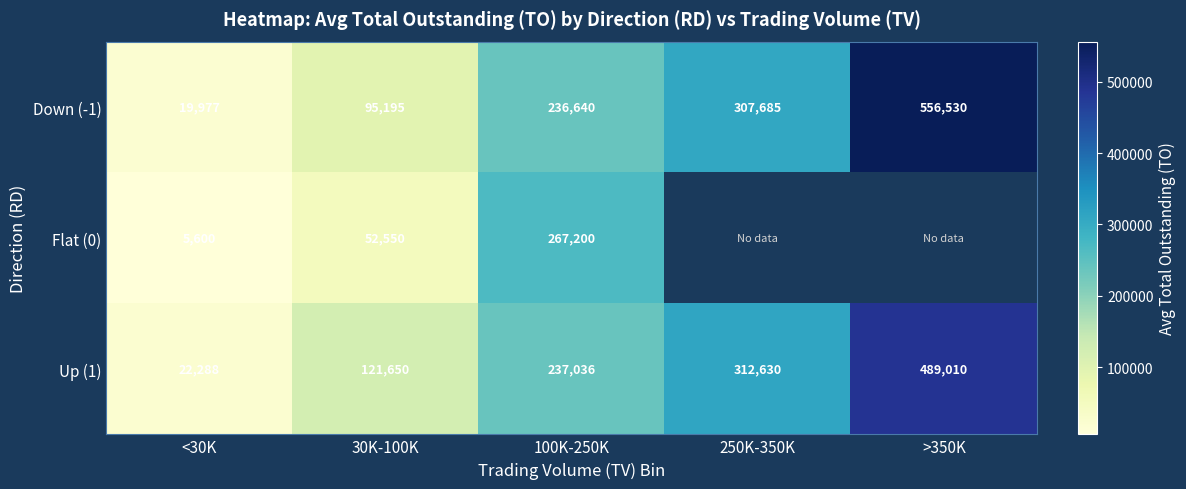

Is the value of Up (1) at 30K-100K greater than the value of Down (-1) at 30K-100K?

Yes